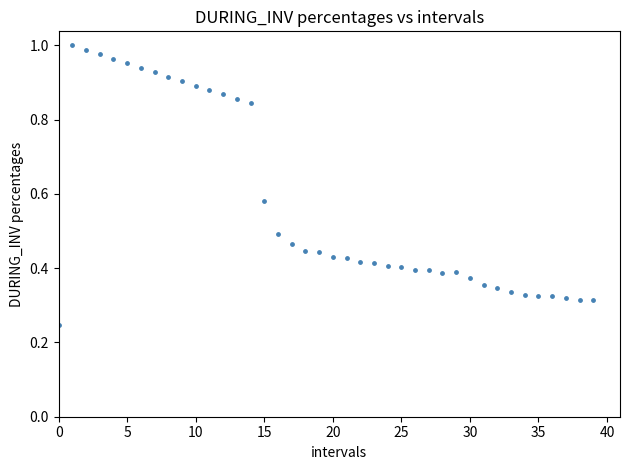

Count the number of points in this scatter plot.

40